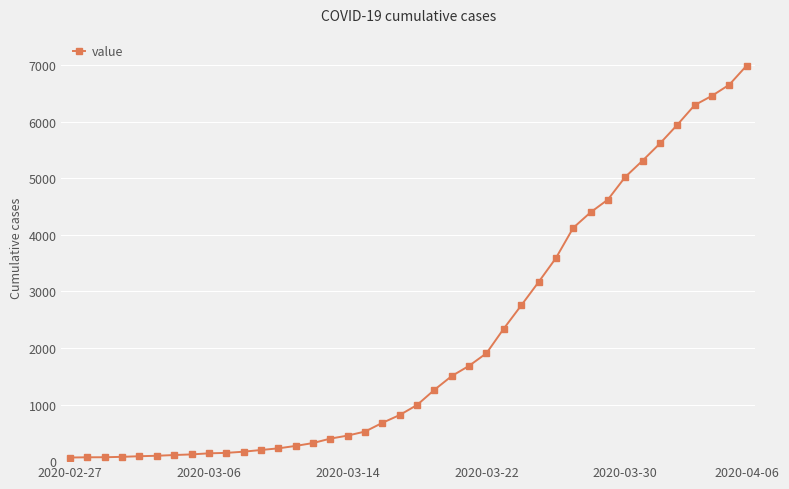

What is the average value?

2142